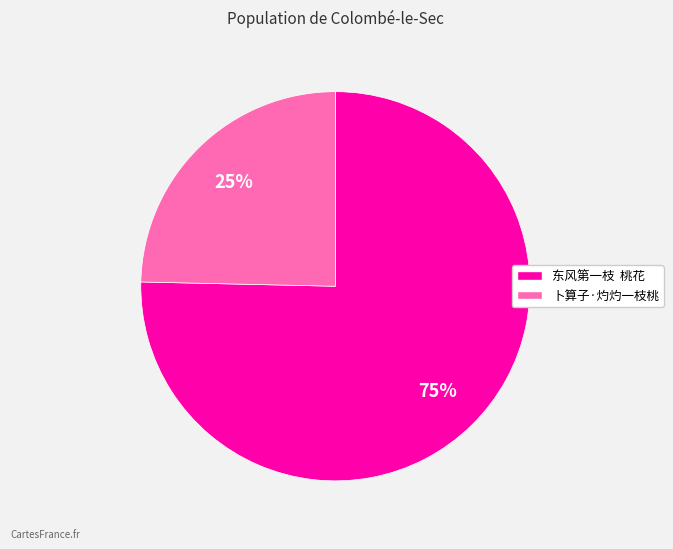

To the nearest percent, what is the combined percentage of 东风第一枝 桃花 and 卜算子·灼灼一枝桃?

100%